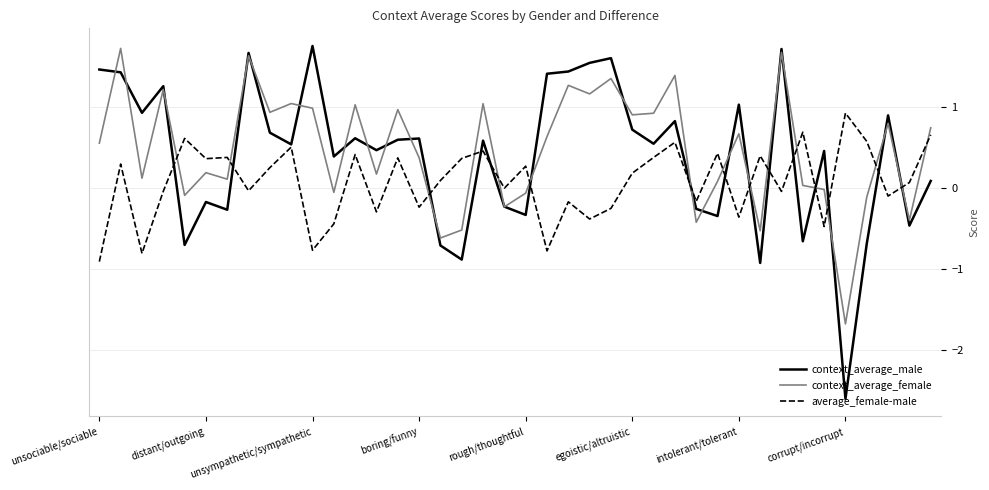

True or false: context_average_female and average_female-male cross at least once.

True